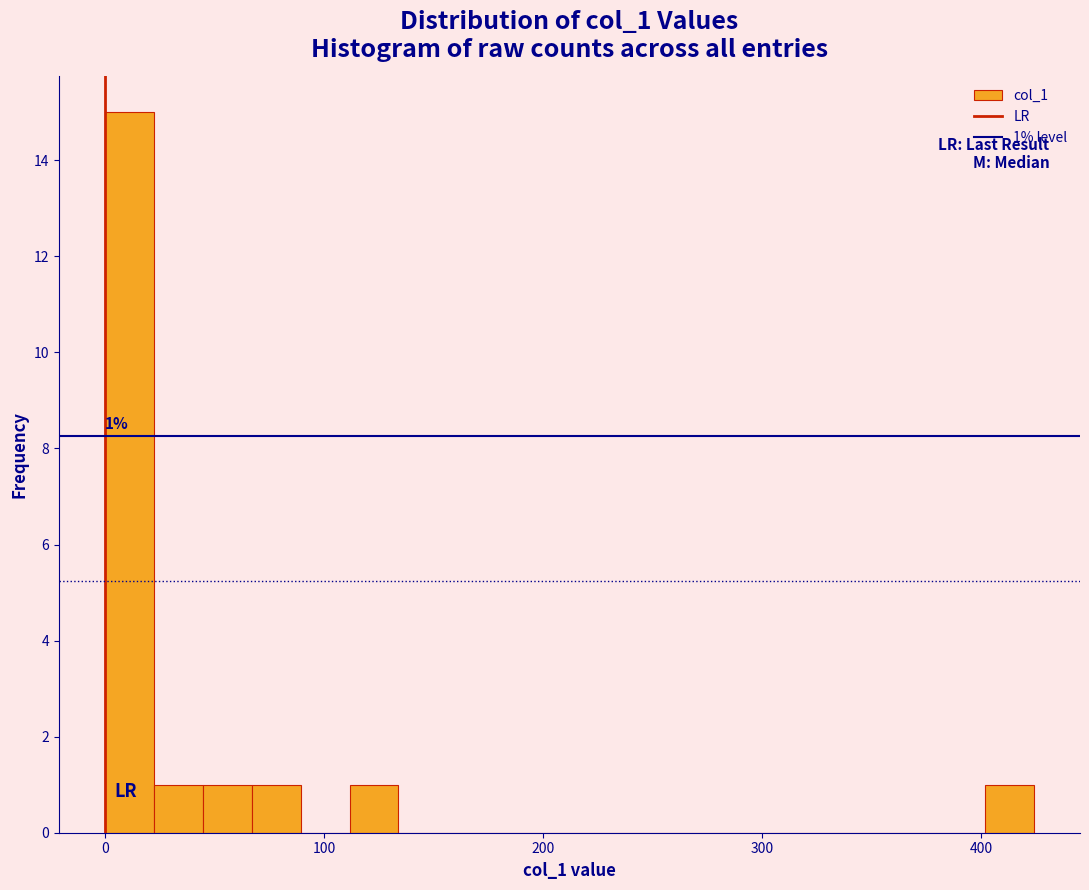

Around what value on the x-axis is the tallest bar? Give the approximate position of its centre, as read against the axis.

10